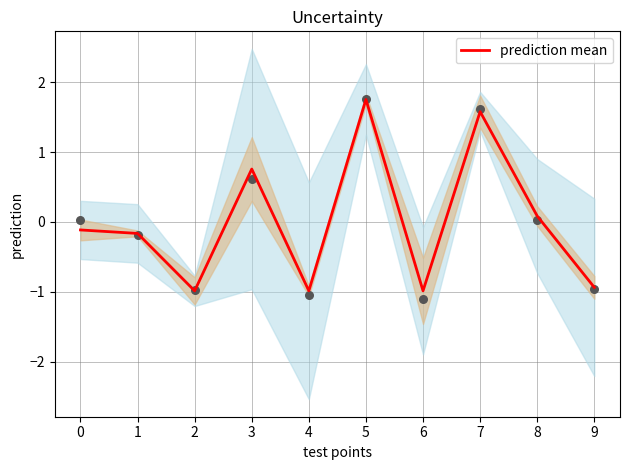

Between 4 and 1, which is larger?

1